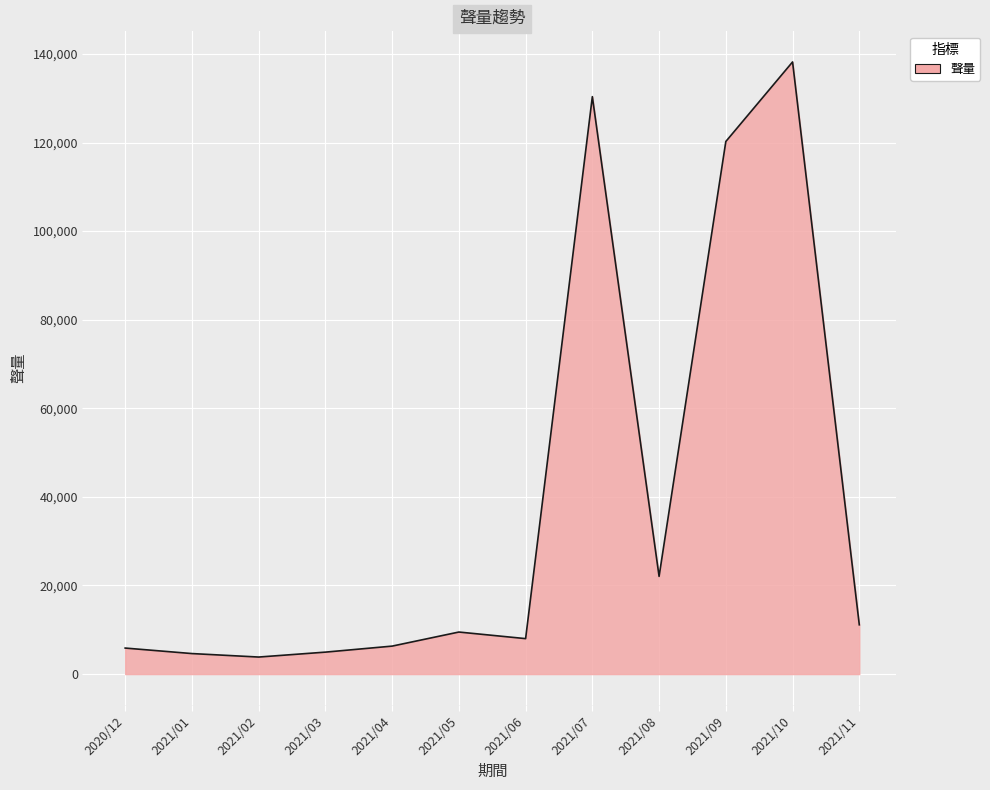

What position from the left is 2021/10?

11